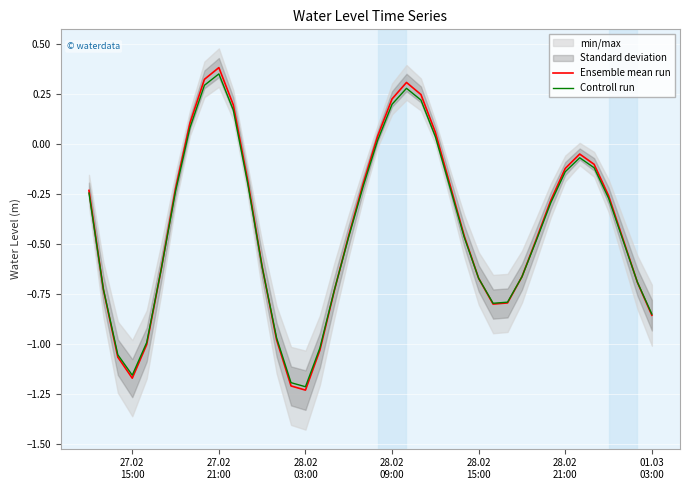

What is the average value of the Controll run series?

-0.4